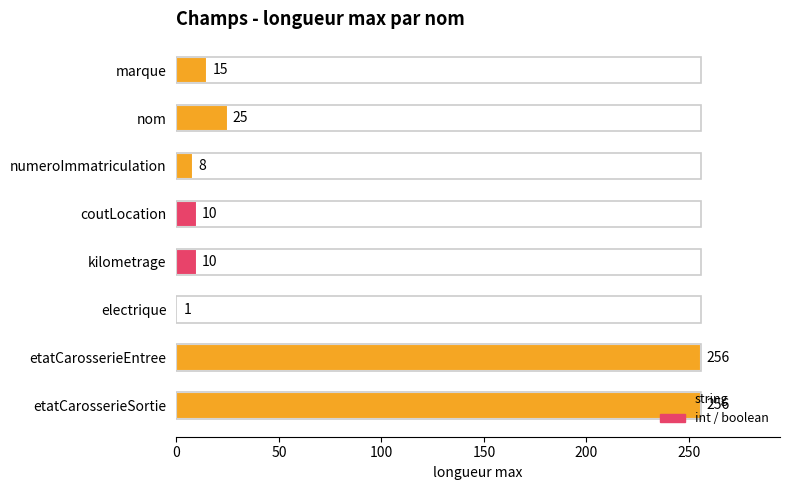

Does the chart contain any negative values?

No